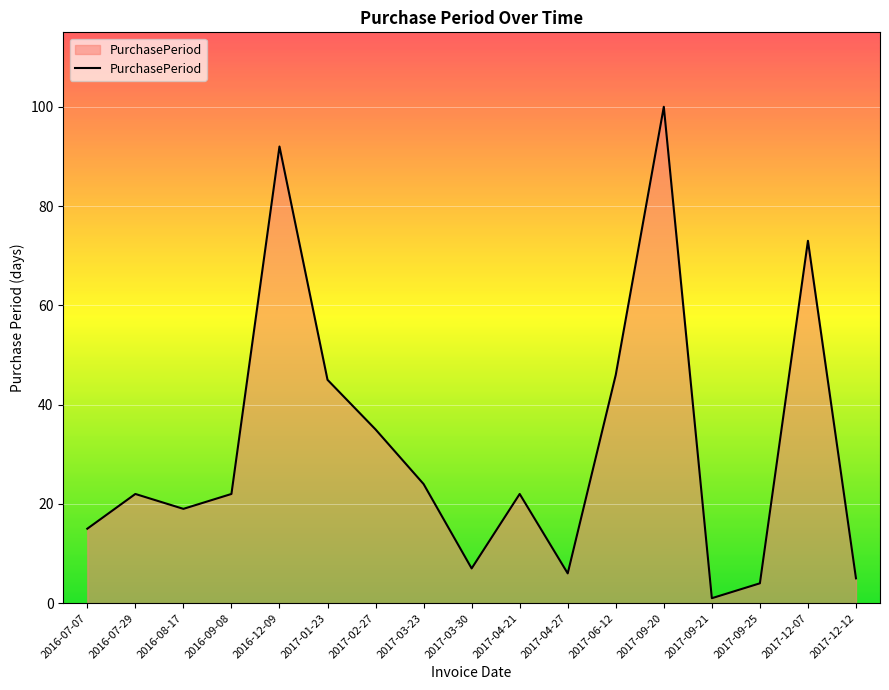

Does the chart display data point markers on the line(s)?

No